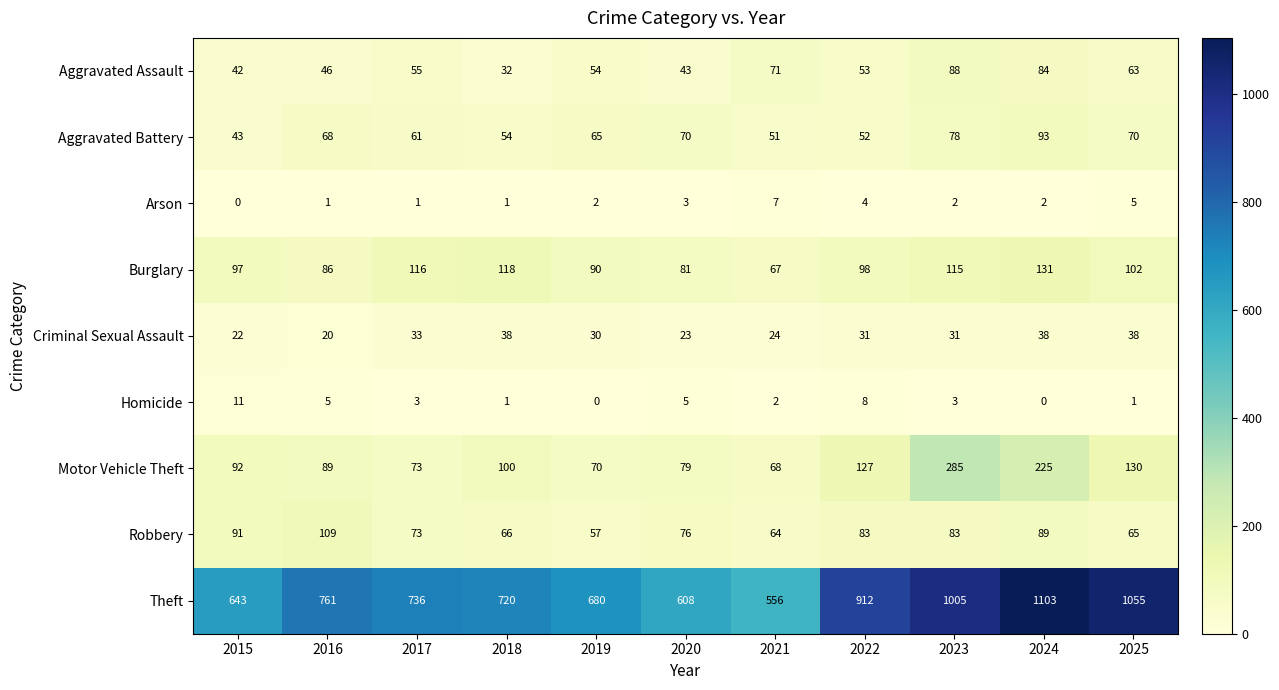

The Burglary series shows 181 at 2018. True or false?

False